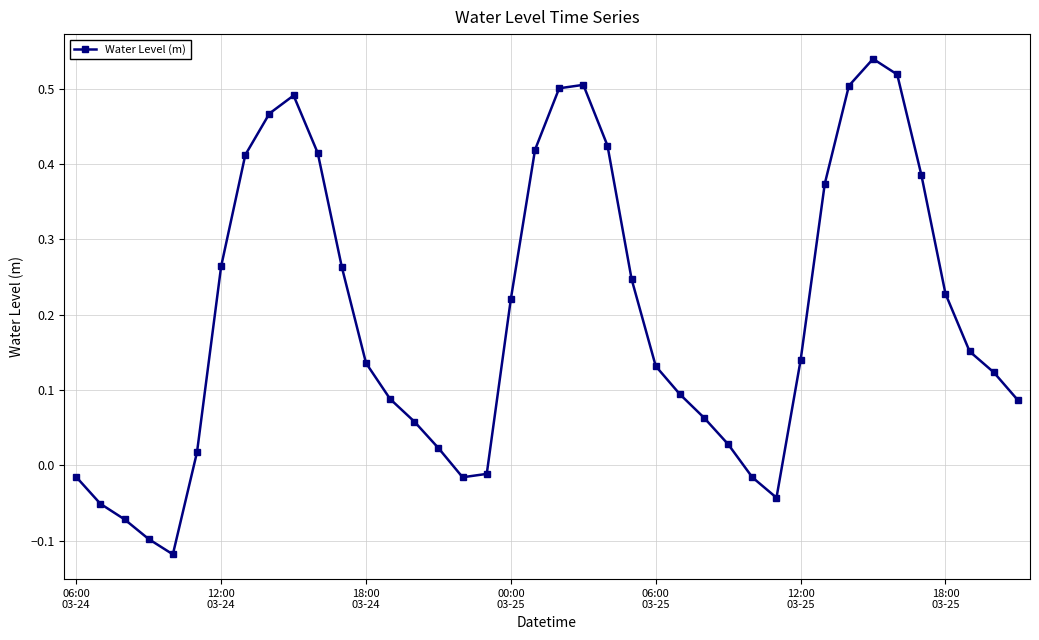

What is the sum of all values?

7.9